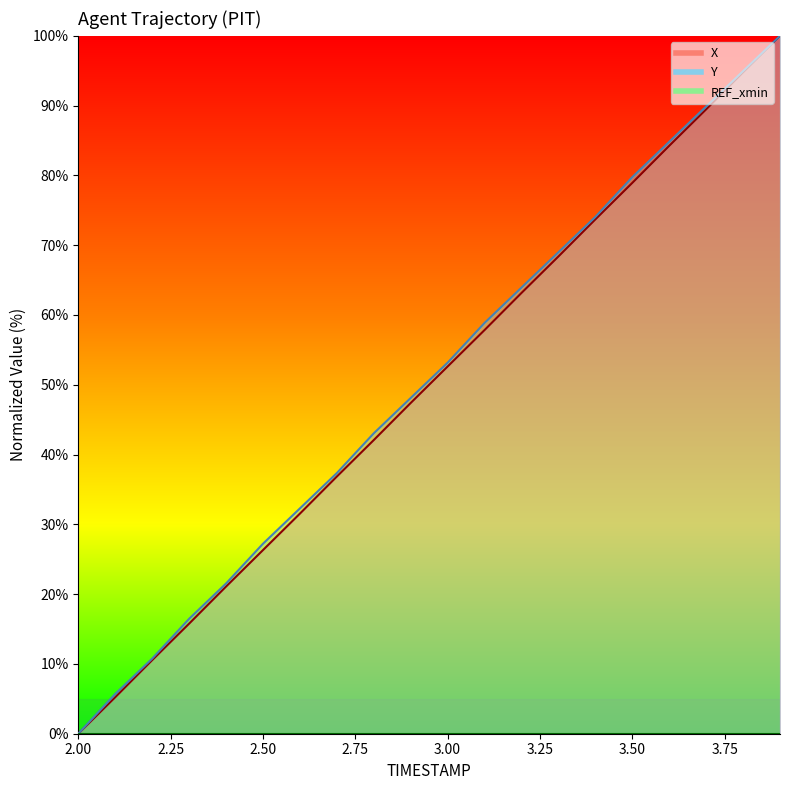

Reading right to left, list all the values displayed in this chart.

X: 3.9=100.0	3.8=94.8	3.7=89.5	3.6=84.2	3.5=78.9	3.4=73.7	3.3=68.4	3.2=63.2	3.1=57.8	3.0=52.6	2.9=47.4	2.8=42.1	2.7=36.8	2.6=31.5	2.5=26.3	2.4=21.1	2.3=15.8	2.2=10.5	2.1=5.2	2.0=0.0
Y: 3.9=100.0	3.8=94.9	3.7=89.9	3.6=84.8	3.5=79.7	3.4=74.1	3.3=69.0	3.2=63.9	3.1=58.9	3.0=53.2	2.9=48.1	2.8=43.0	2.7=37.3	2.6=32.3	2.5=27.2	2.4=21.5	2.3=16.5	2.2=10.8	2.1=5.7	2.0=0.0